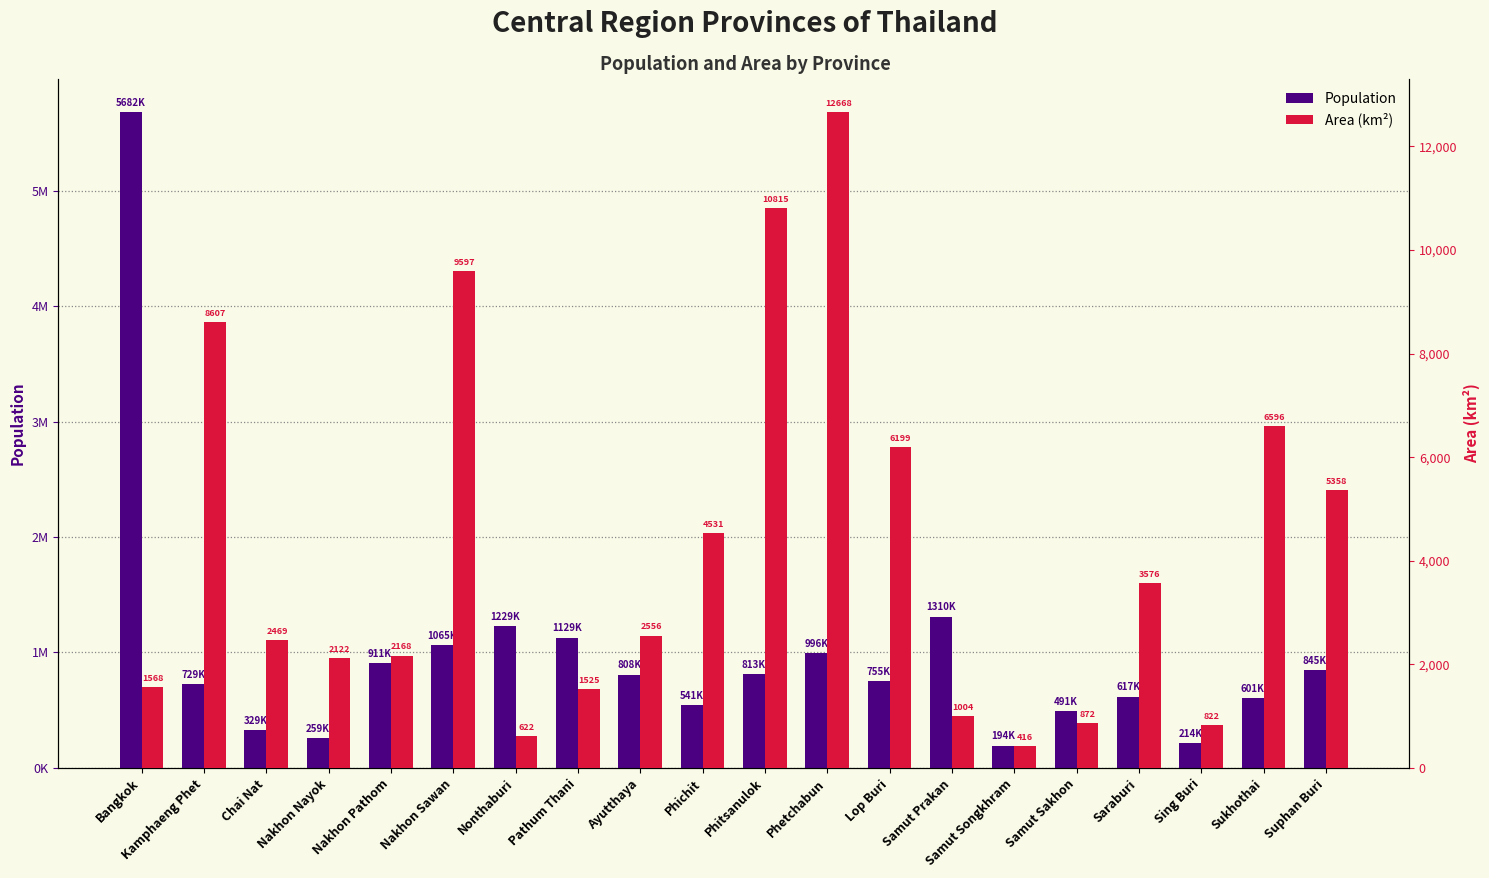

How many data points does each series have?

20